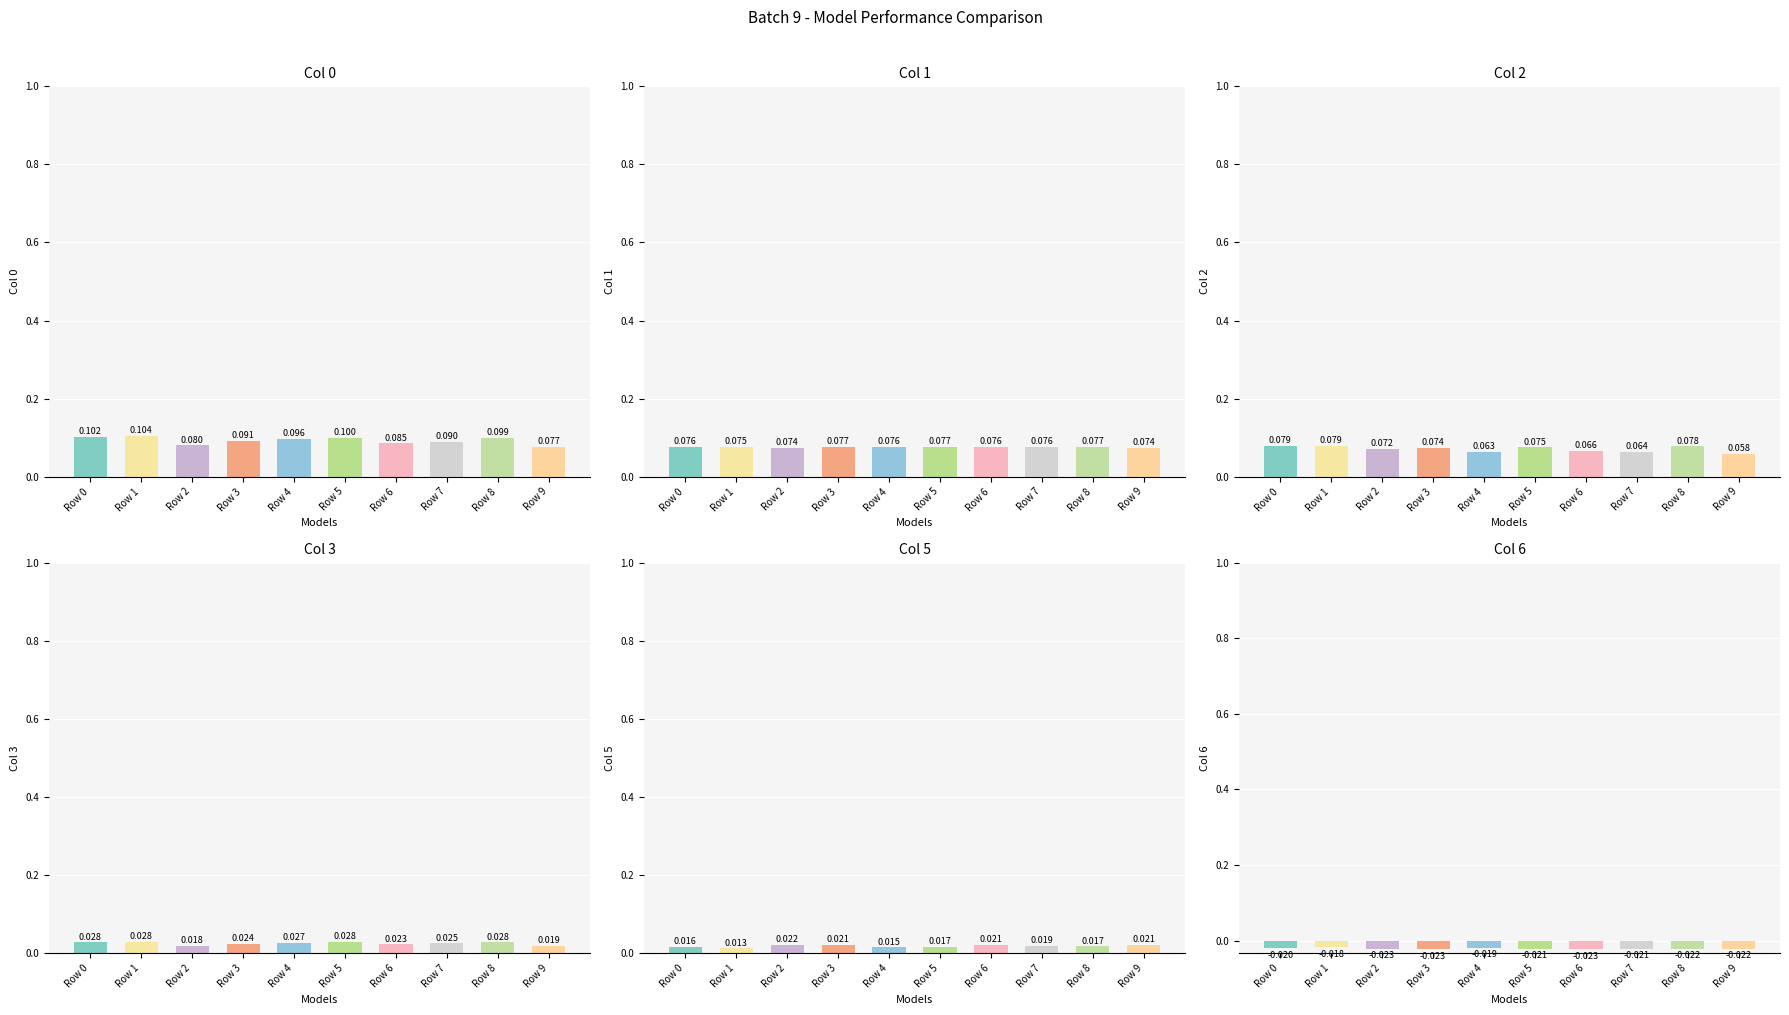

True or false: Col 0 has a value of 0.1 at Row 0.

True